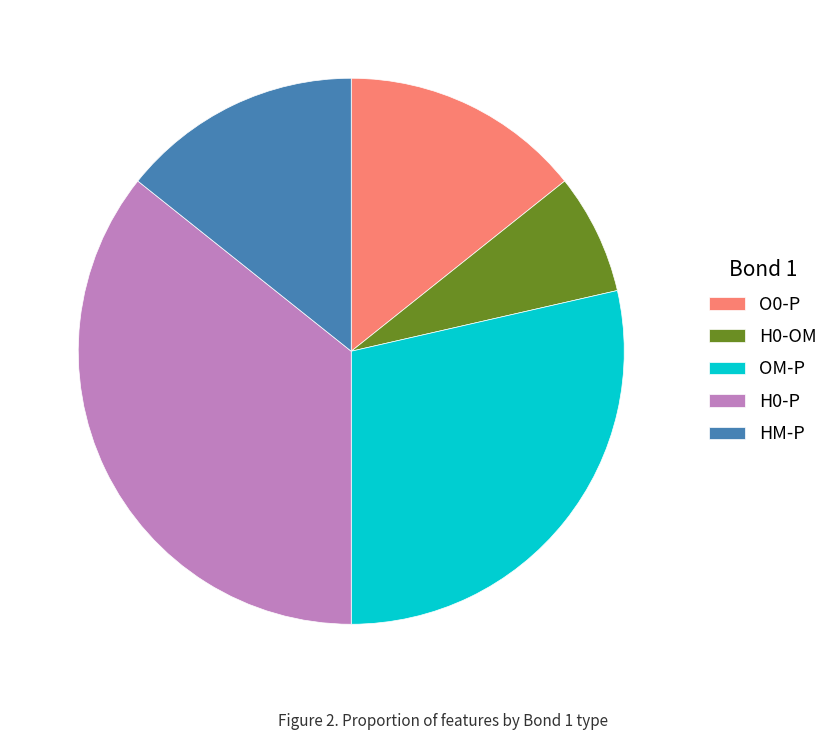

True or false: HM-P accounts for 14% of the total.

True